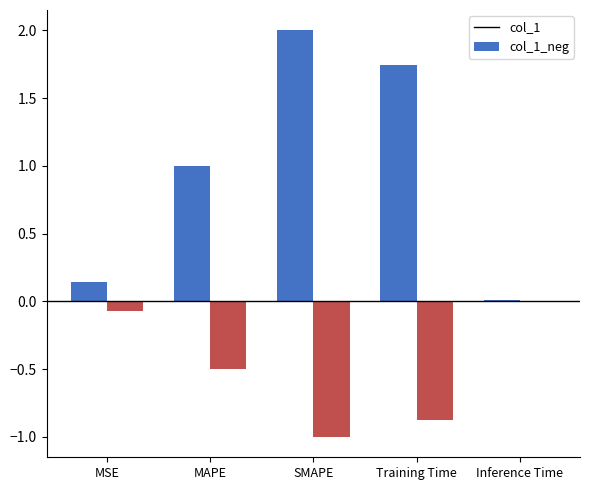

Which series changed the most between MSE and Training Time?

col_1